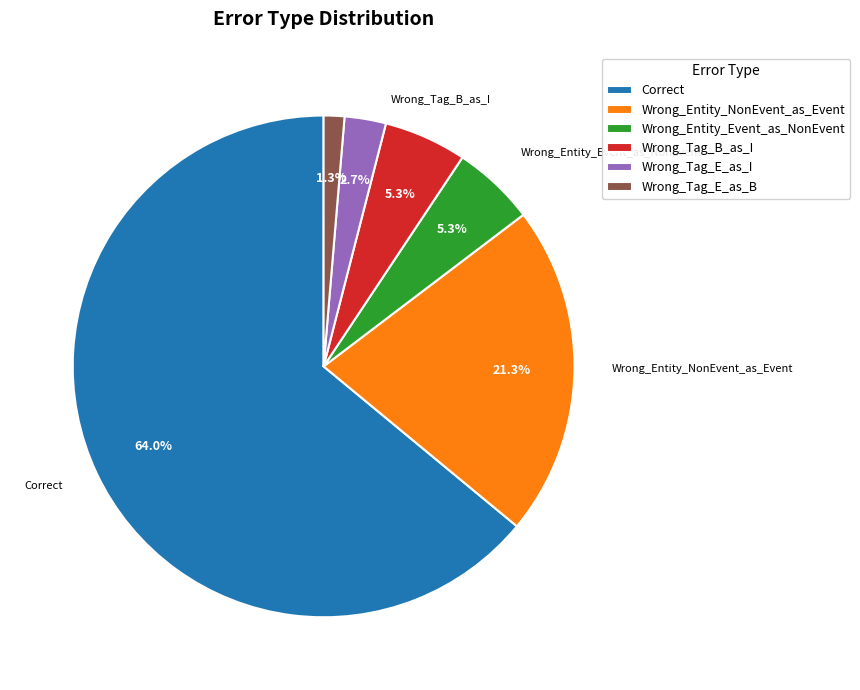

What portion of the pie excludes Wrong_Entity_Event_as_NonEvent?

94.7%